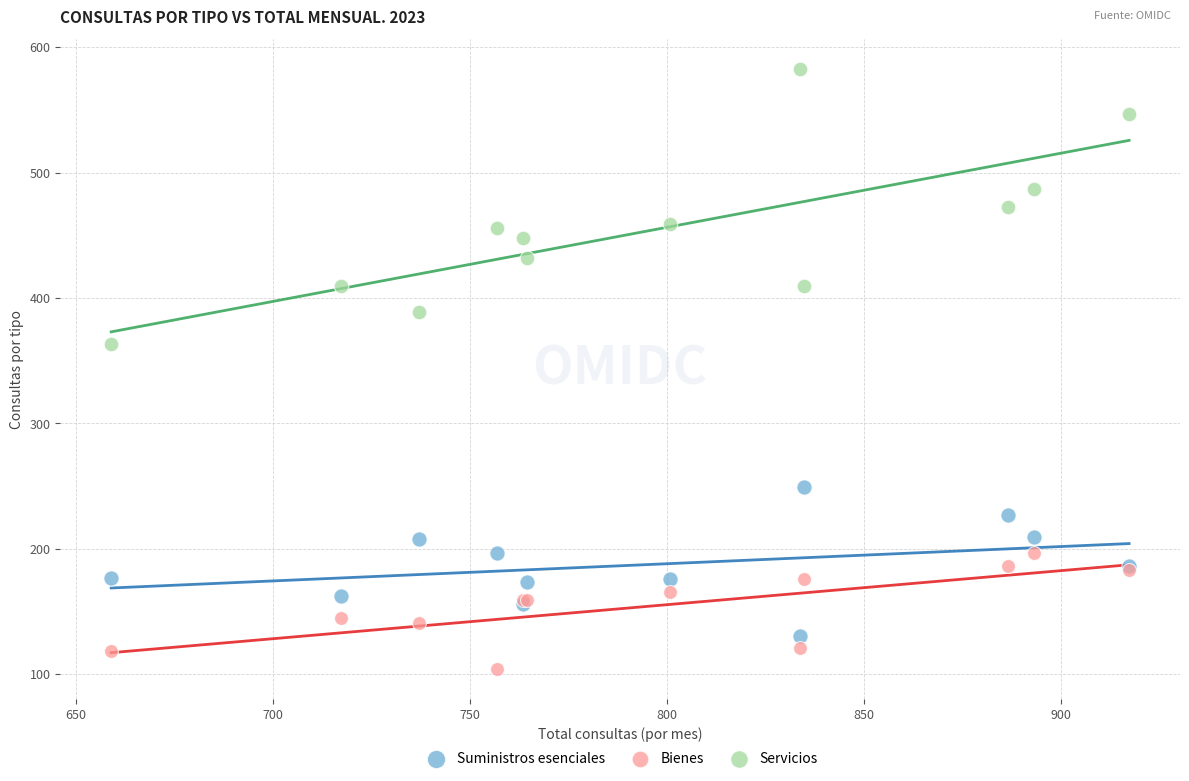

Which series has the widest spread of Y values?

Servicios